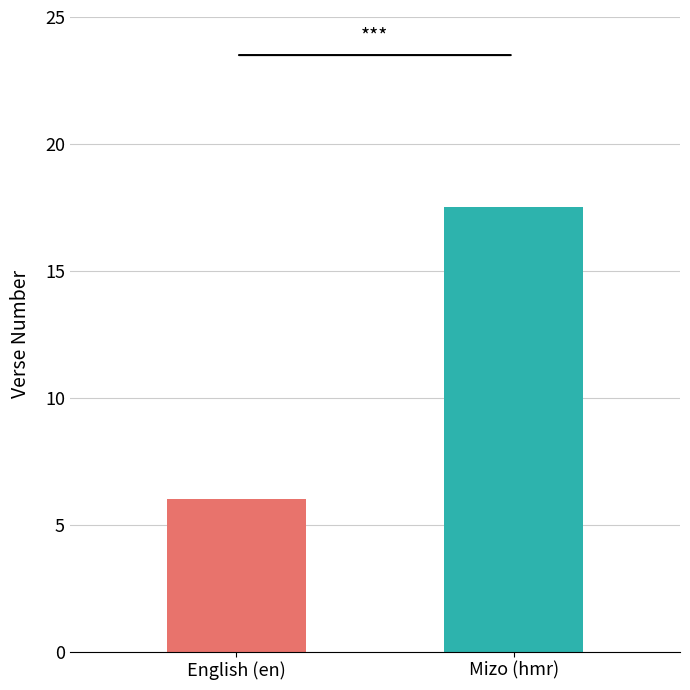

What is the smallest value displayed?

6.0